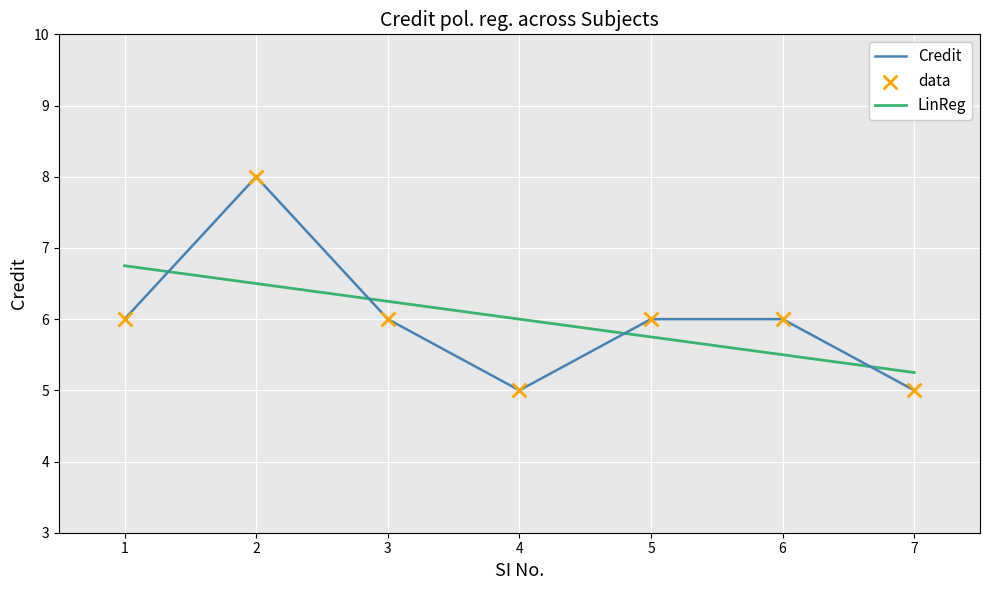

What is the total value across all series at 2?

14.5